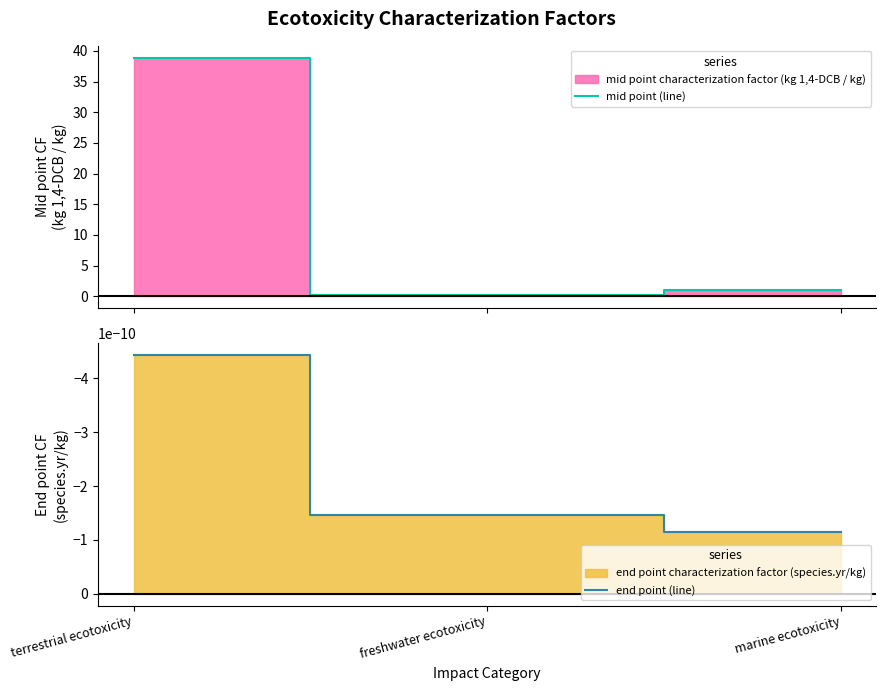

What is the maximum value for mid point (line)?

38.9